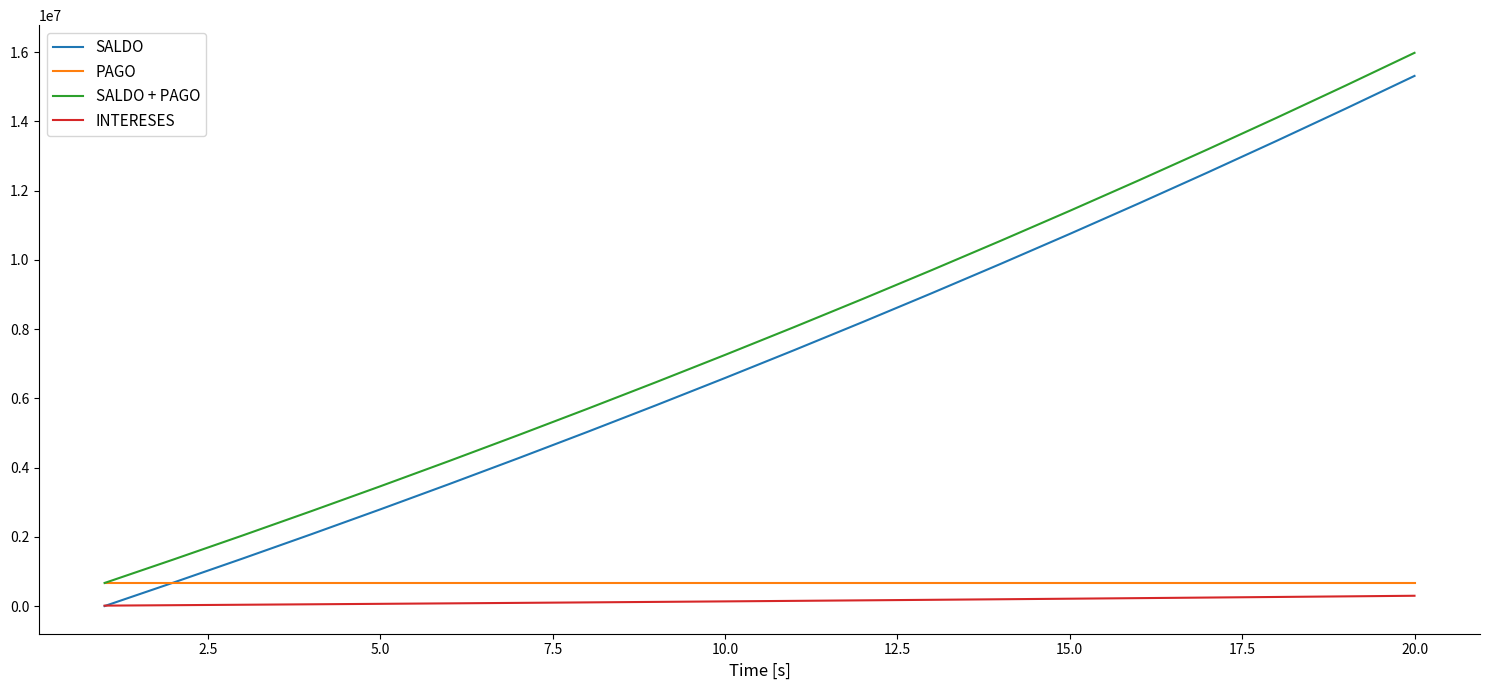

True or false: INTERESES and PAGO intersect in this chart.

False